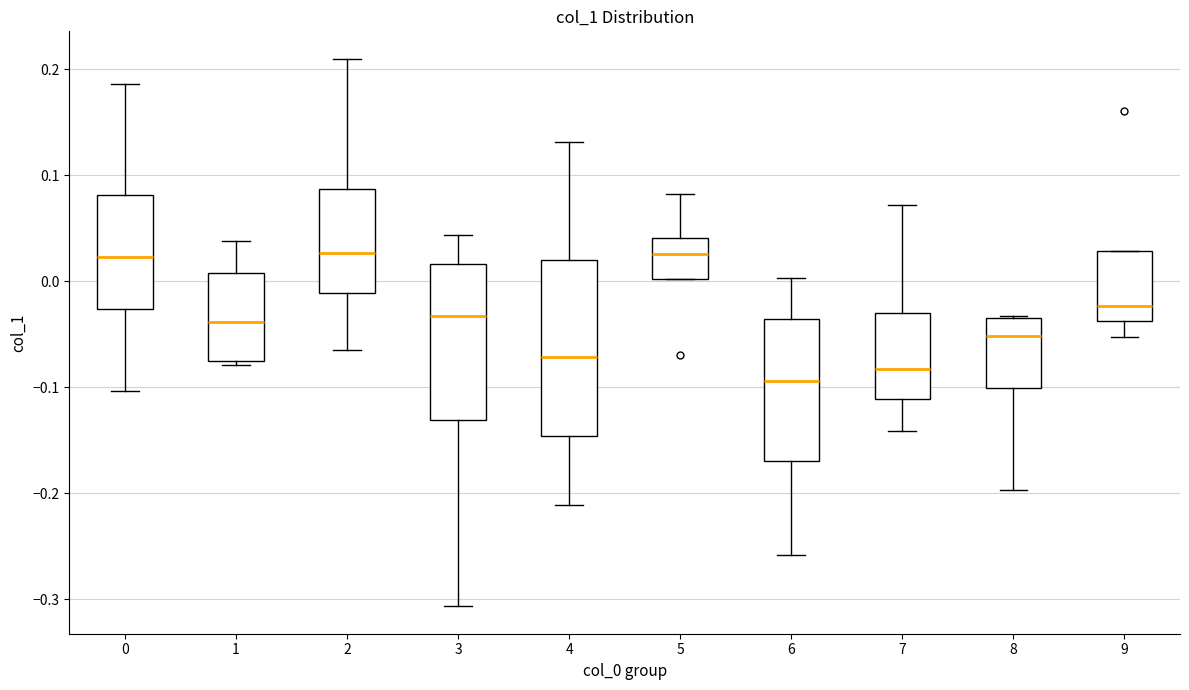

Where is the upper edge of the box at x = 9 on the y-axis? The values are not printed on the chart, so give them approximately, as read against the axis.

0.03